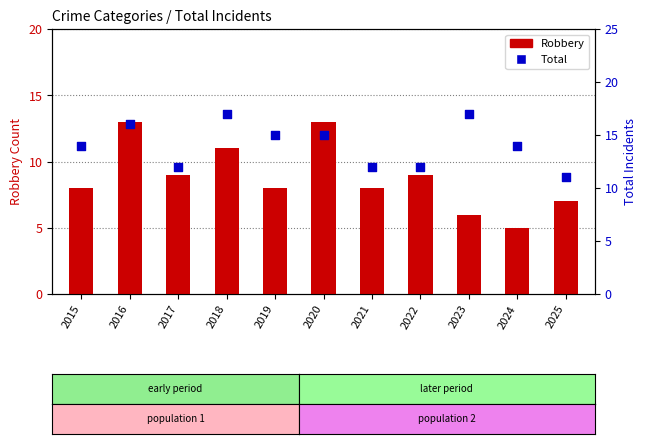

At which category is the sum across all series the highest?

2016